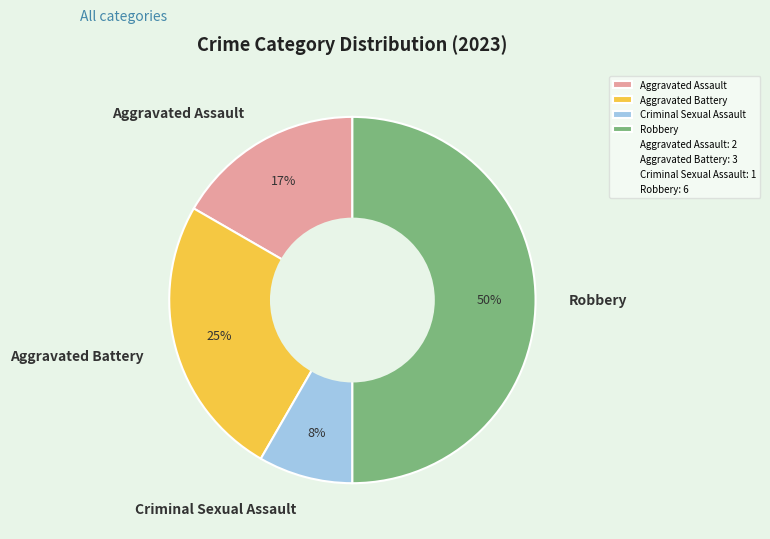

How many slices are in this pie chart?

4